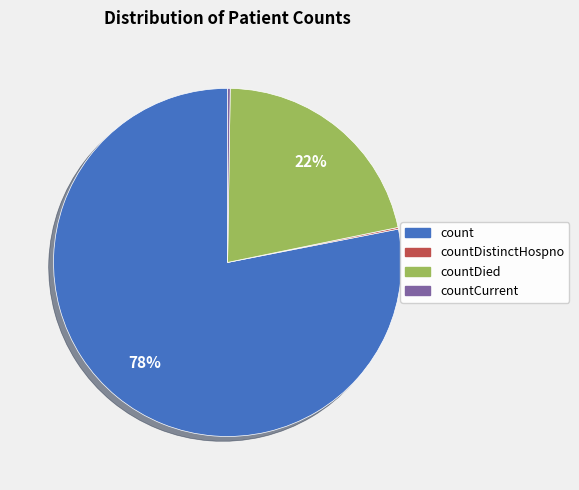

To the nearest percent, what is the difference between the largest and smallest slice percentages?

78%